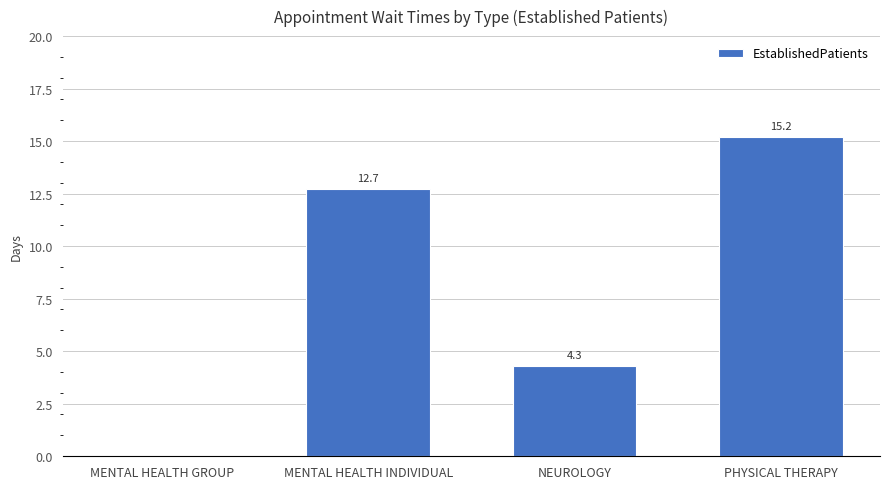

Reading left to right, transcribe all the data shown in this chart.

0.0	12.7	4.3	15.2